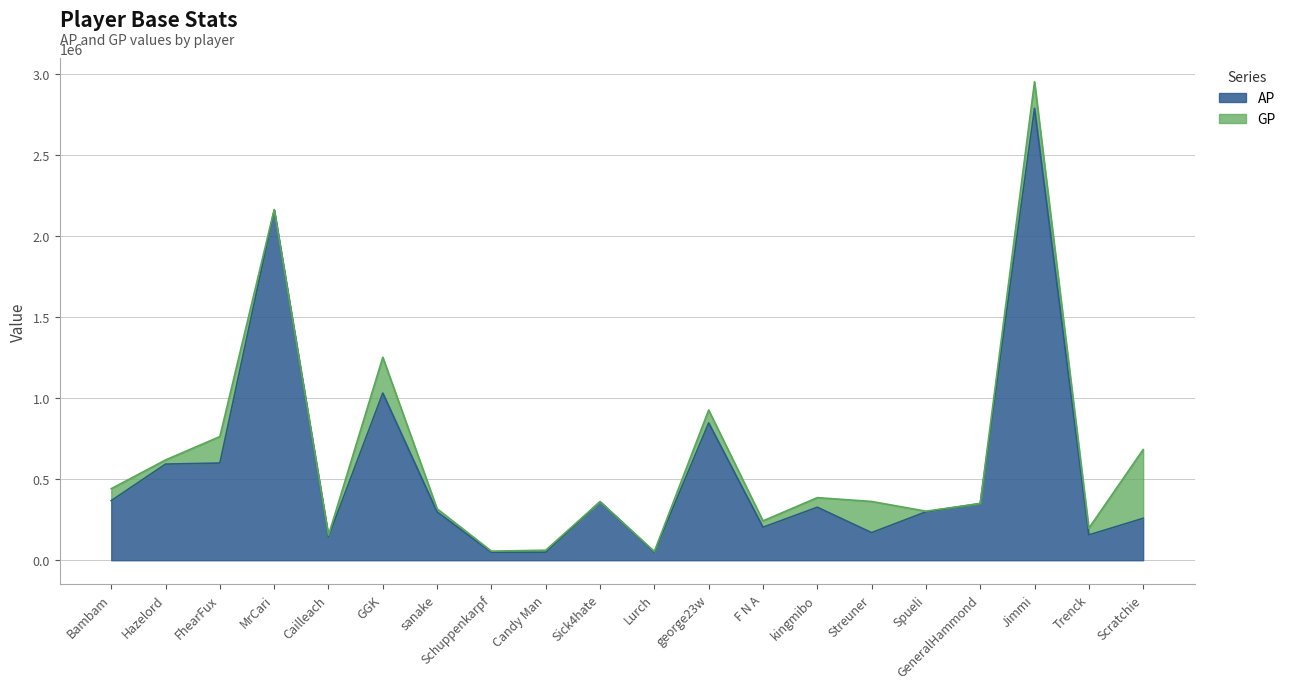

What are all the series names shown in the legend?

AP, GP